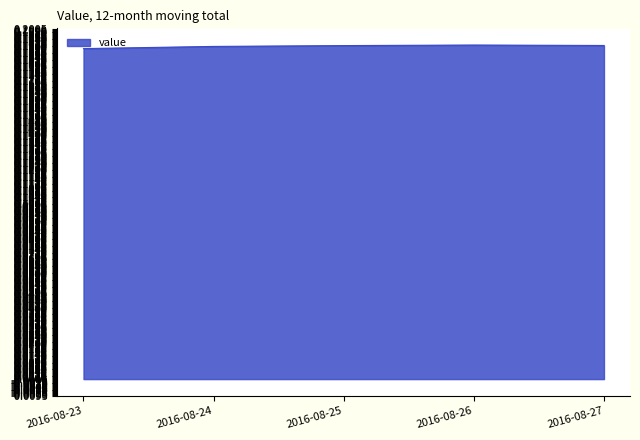

True or false: there are more than 2 points higher than both neighbors.

False